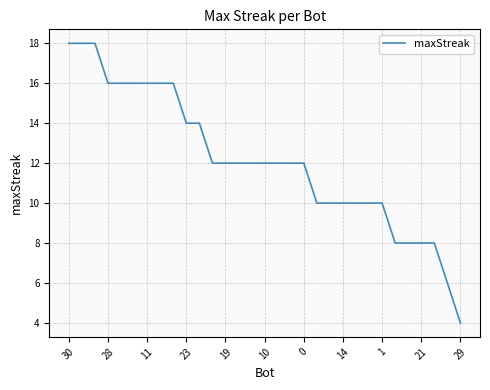

What is the greatest value displayed?

18